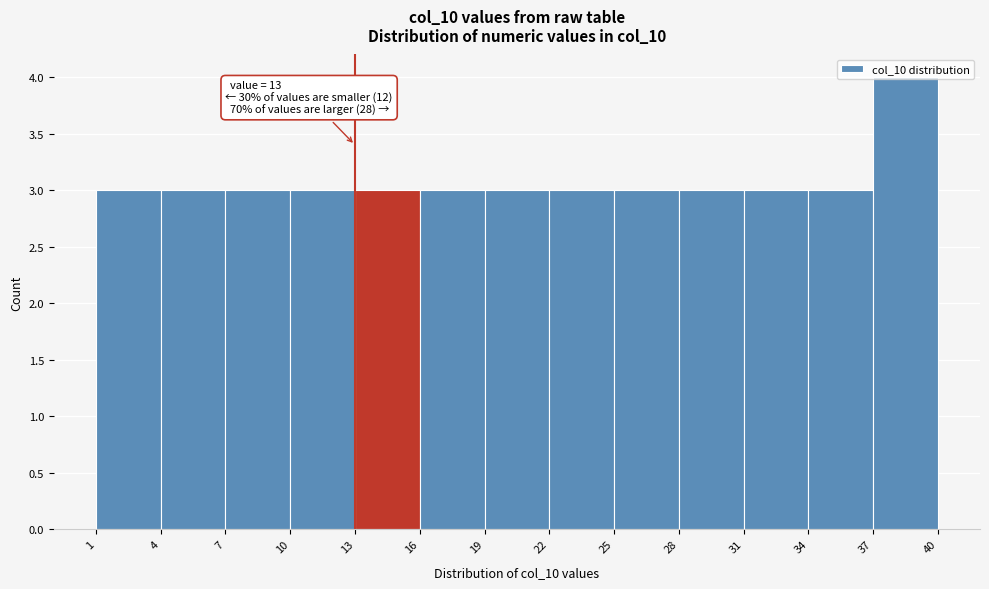

Over which range of the x-axis is the bar tallest?

37 to 40